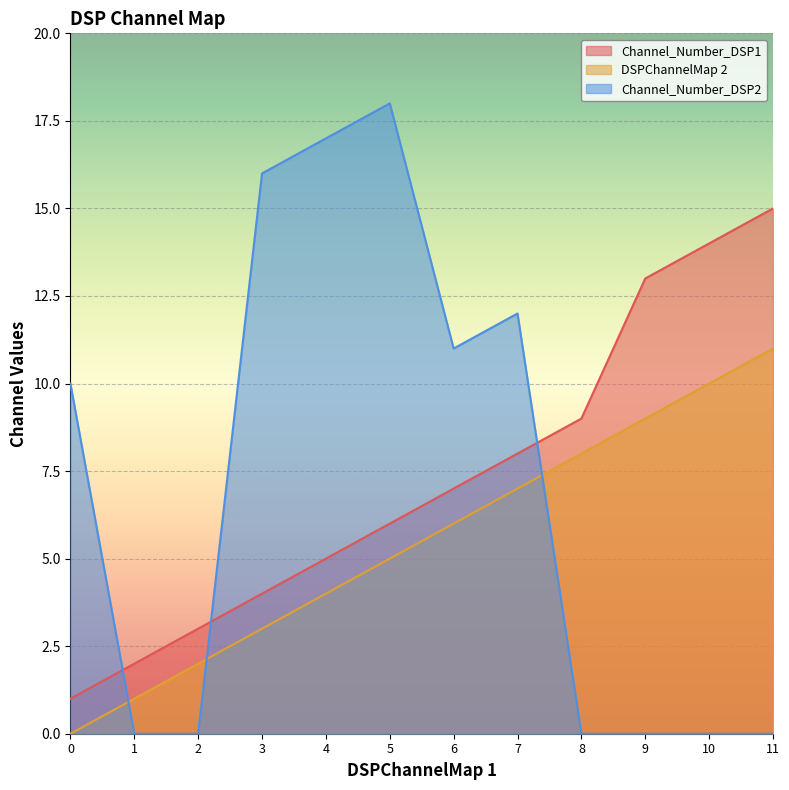

List the series in order of their peak value, lowest first.

DSPChannelMap 2, Channel_Number_DSP1, Channel_Number_DSP2